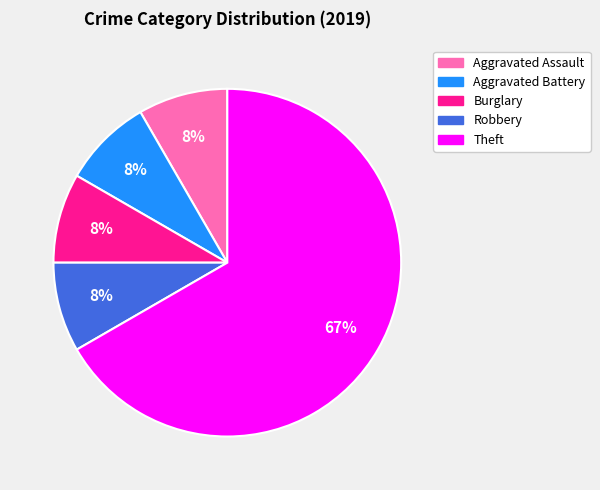

What is the ratio of the value at Robbery to the value at Aggravated Assault?

1.0